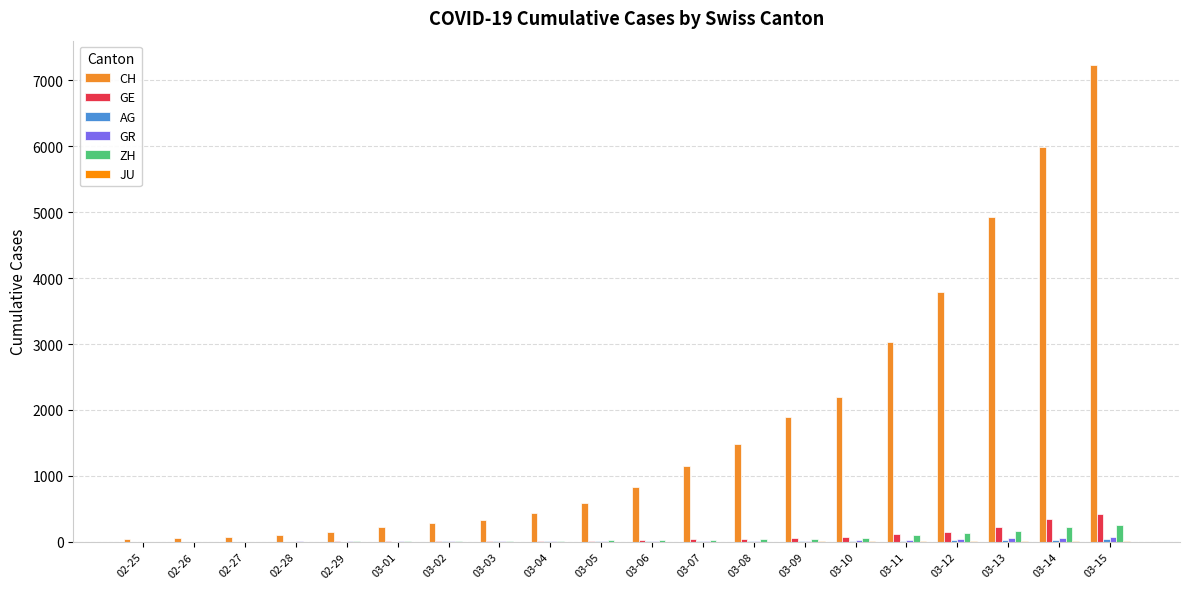

At which category does the chart reach its peak across all series?

03-15